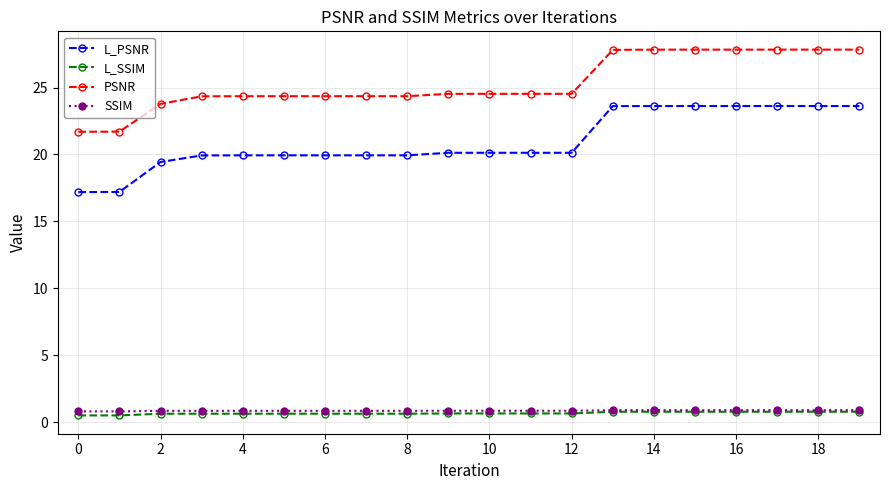

What is the sum of all SSIM values?

17.4